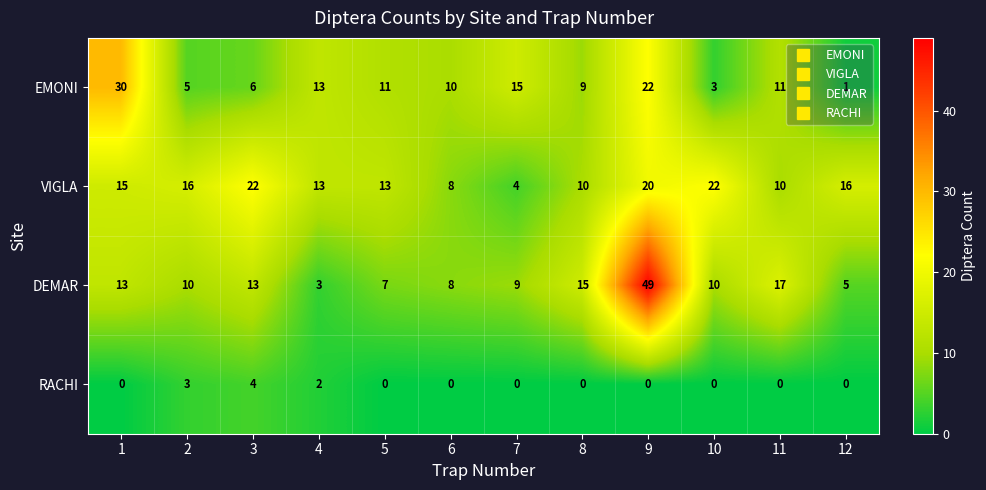

What value does the EMONI series have at 1, to the nearest 10?

30